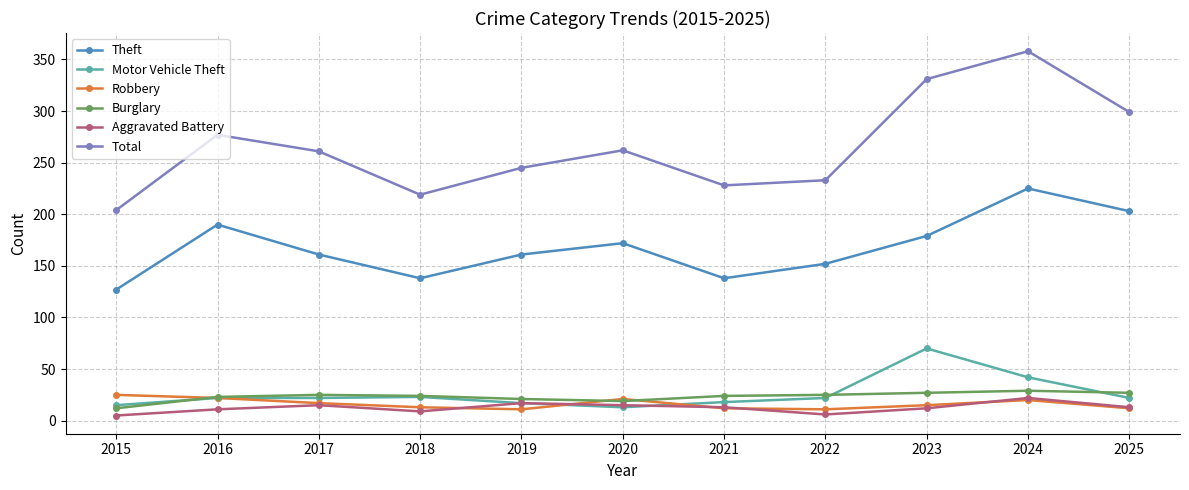

Which series changed the most between 2024 and 2025?

Total